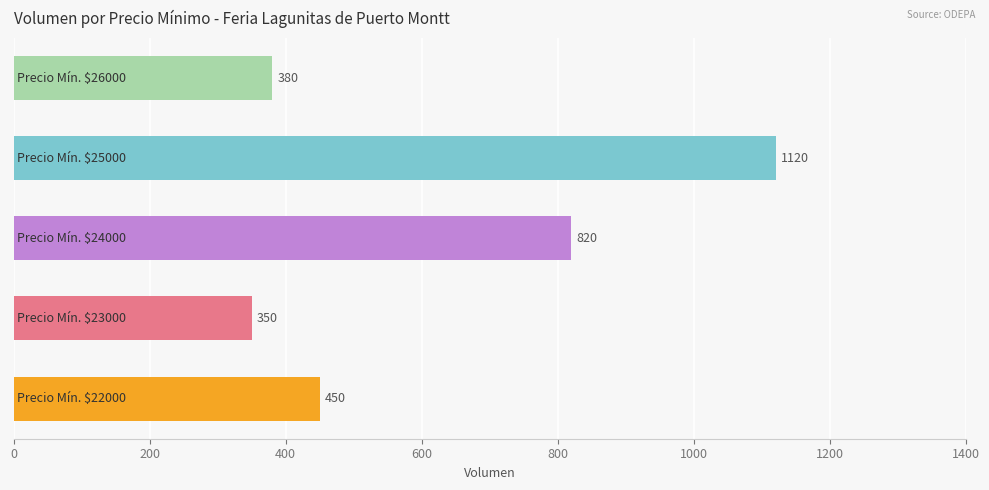

What is the smallest value displayed?

350